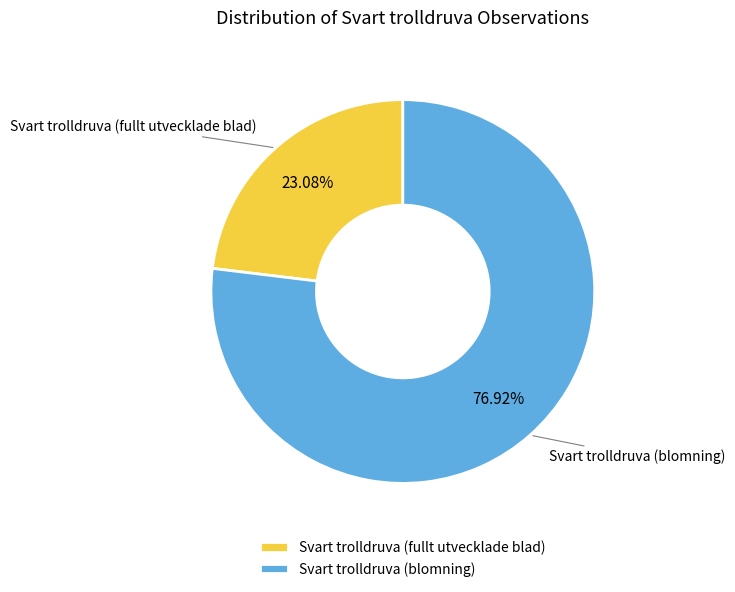

Which category has the biggest portion of the pie?

Svart trolldruva (blomning)